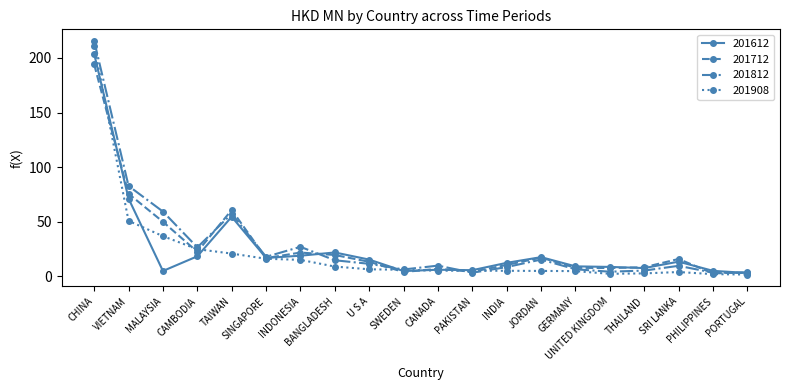

At which category is the sum across all series the highest?

CHINA